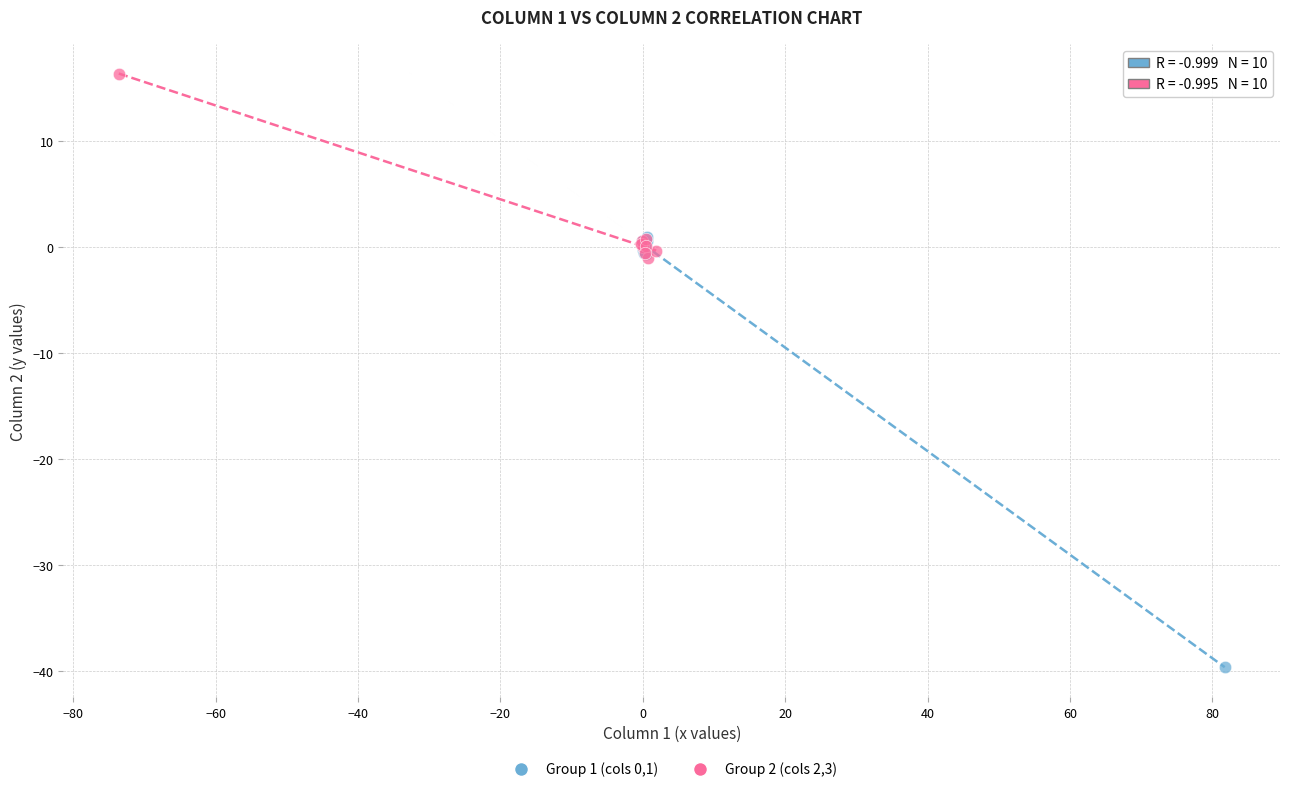

Which series reaches the maximum Y coordinate?

Group 2 (cols 2,3)